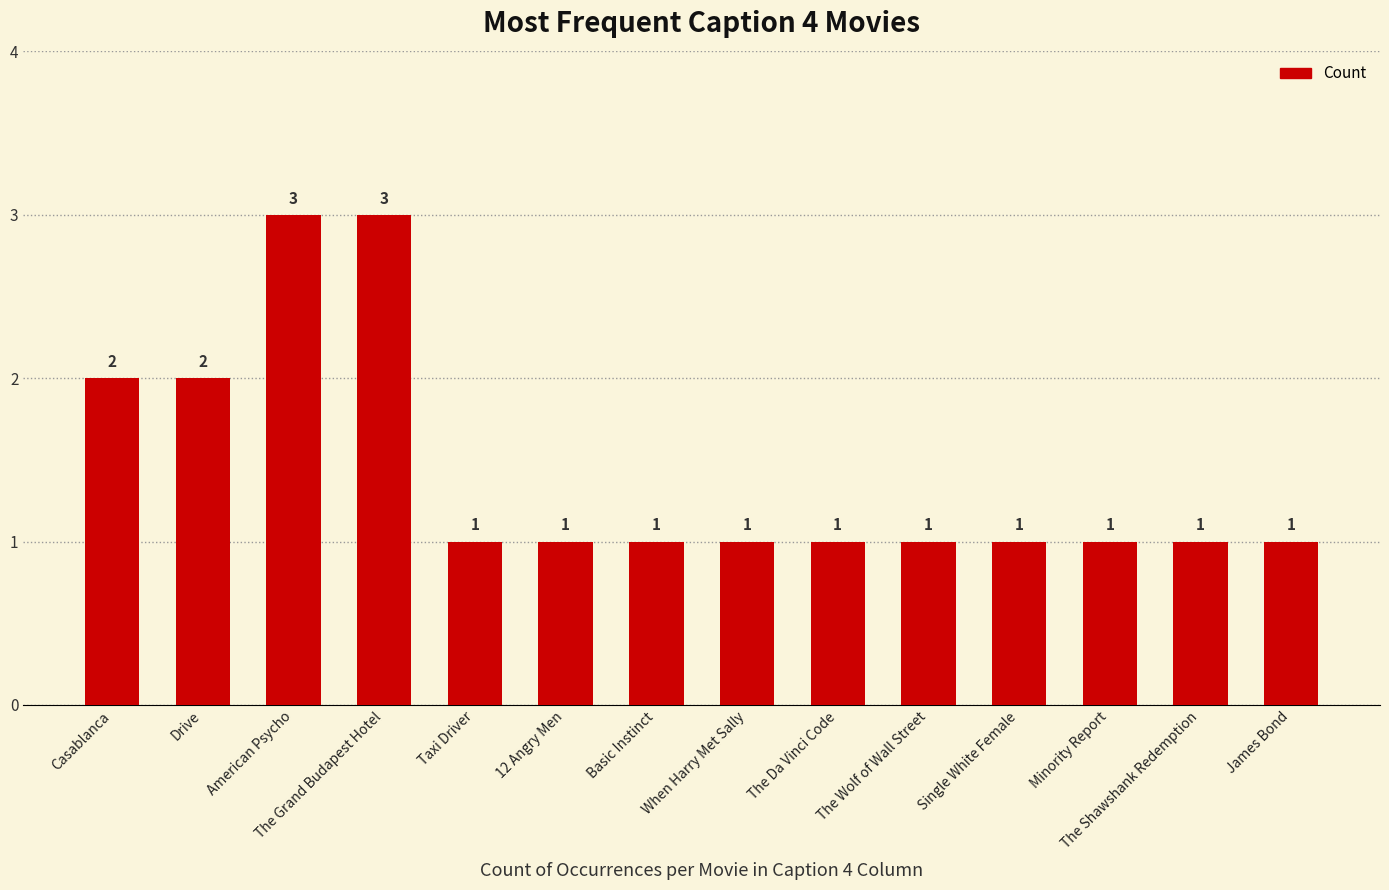

Which has a higher value, Single White Female or American Psycho?

American Psycho